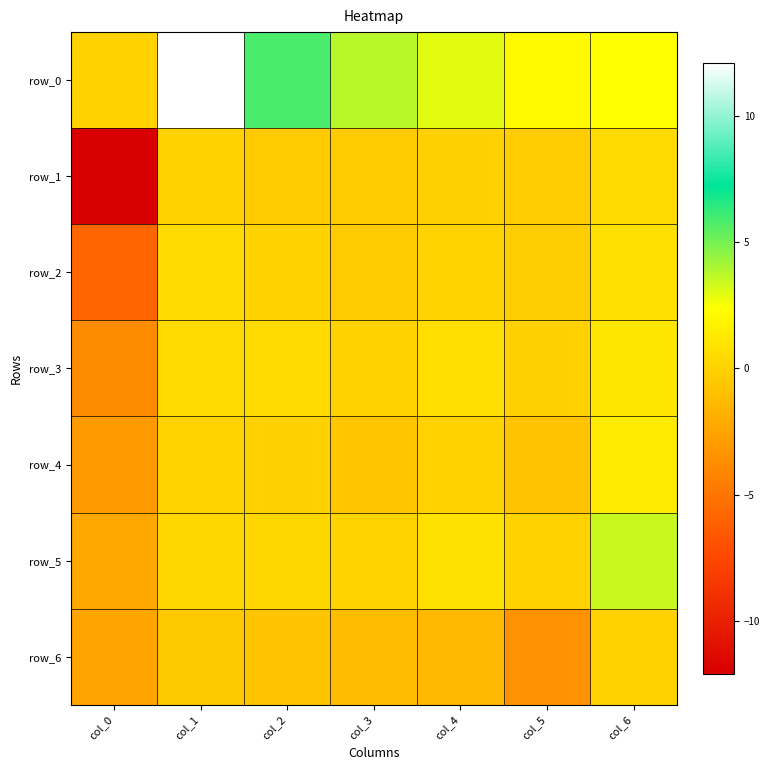

Is the value of row_0 at col_4 greater than the value of row_6 at col_6?

Yes